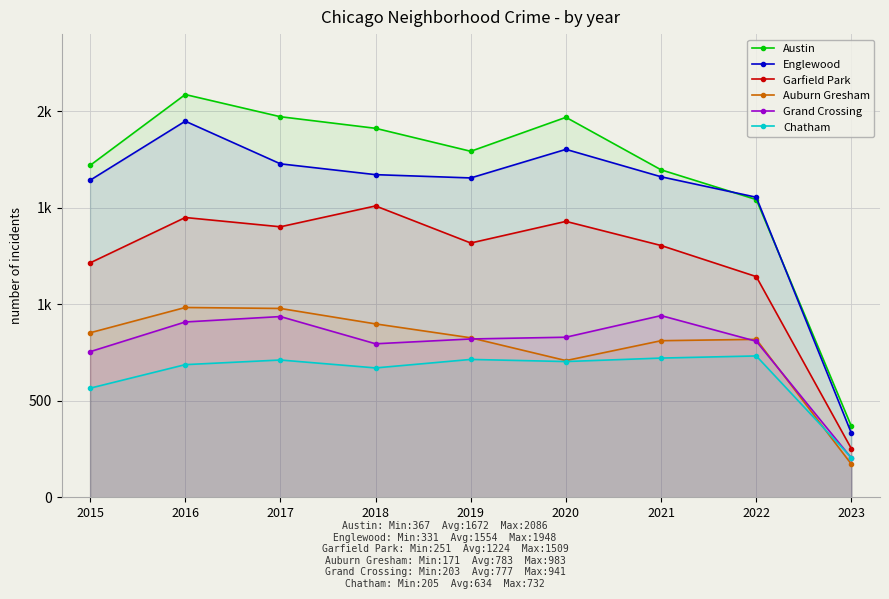

What are all the series names shown in the legend?

Austin, Englewood, Garfield Park, Auburn Gresham, Grand Crossing, Chatham